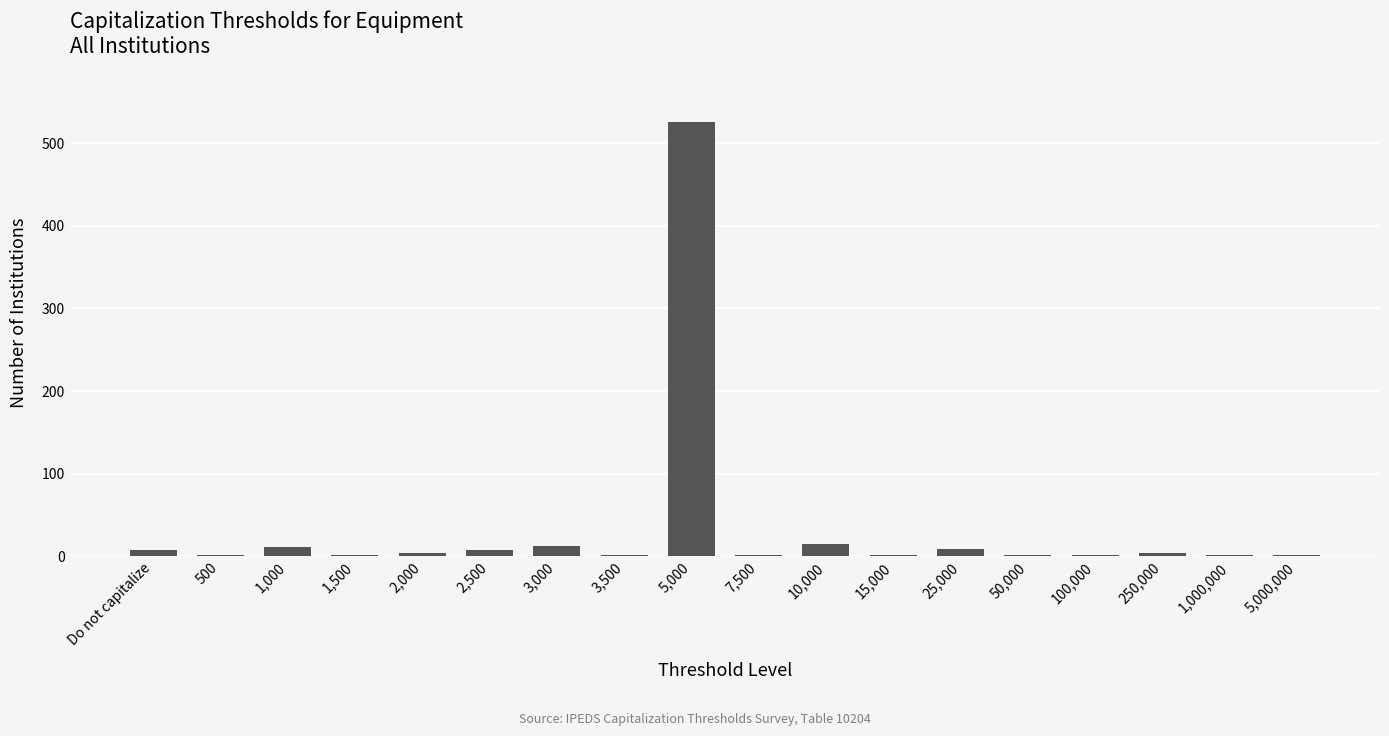

What is the sum of all values?

606